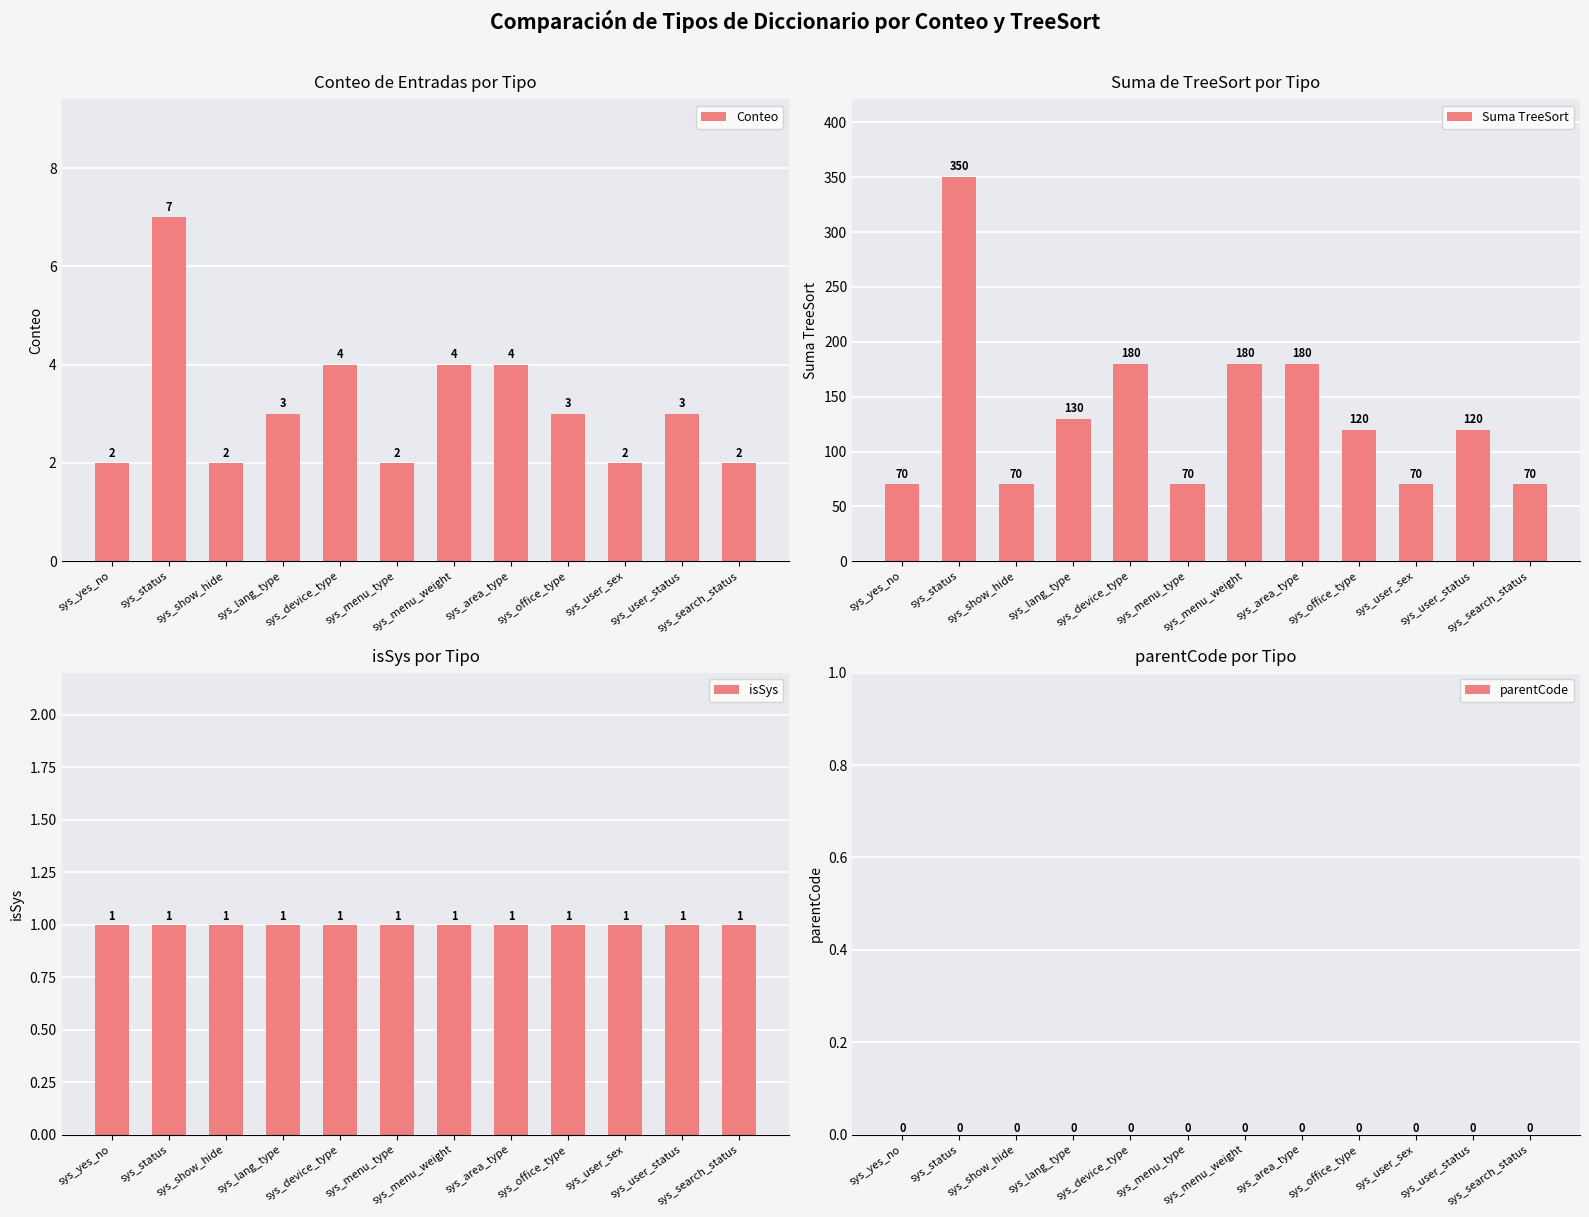

Which series changed the most between sys_lang_type and sys_area_type?

Suma TreeSort